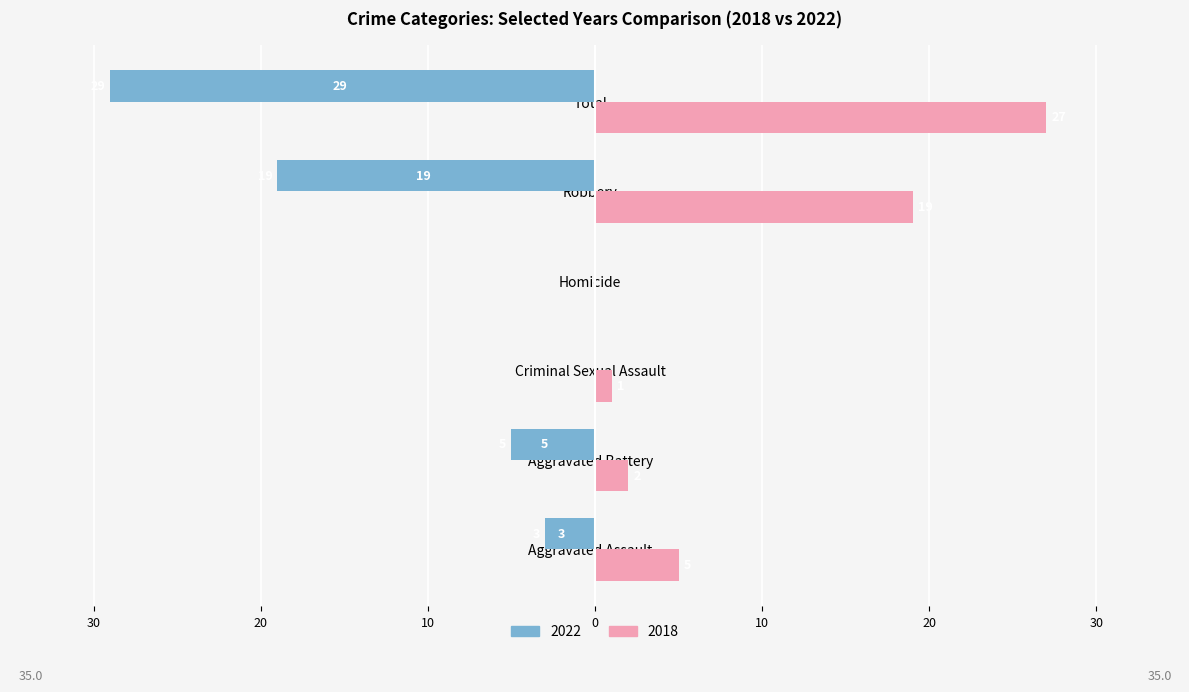

What are all the series names shown in the legend?

2022, 2018